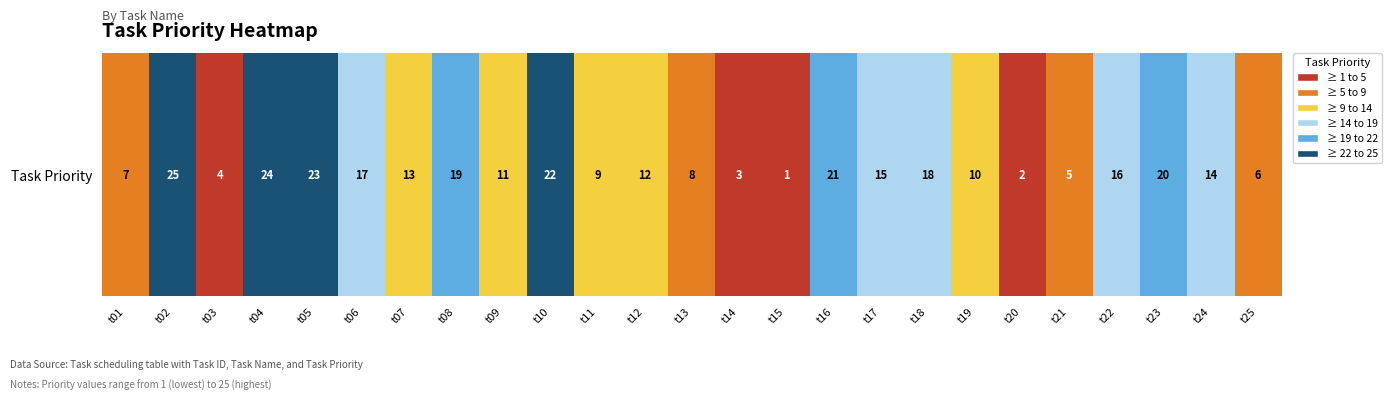

At which category does the chart reach its peak across all series?

t02